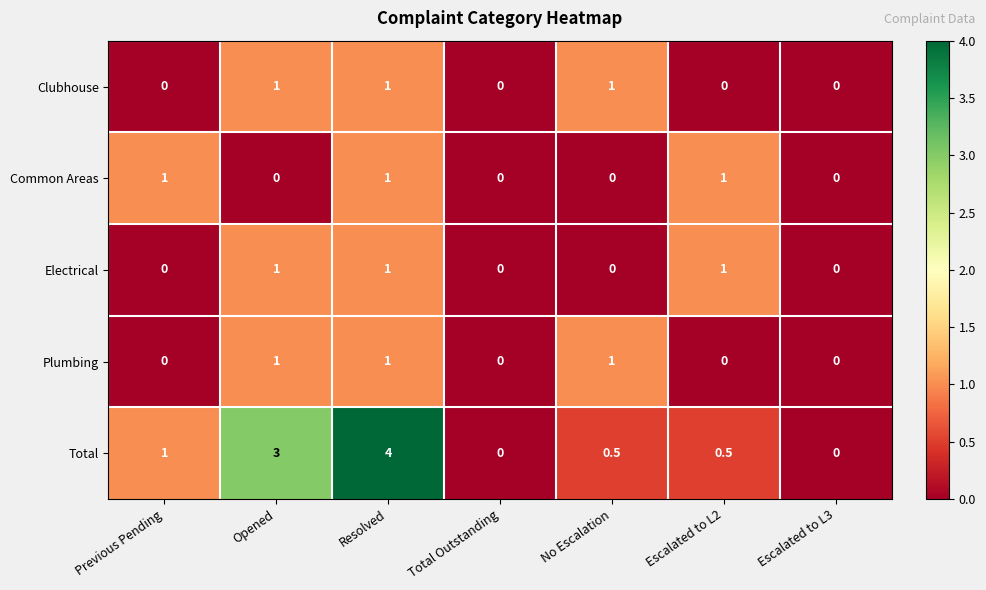

Where is Total nearest to the value 2?

Previous Pending